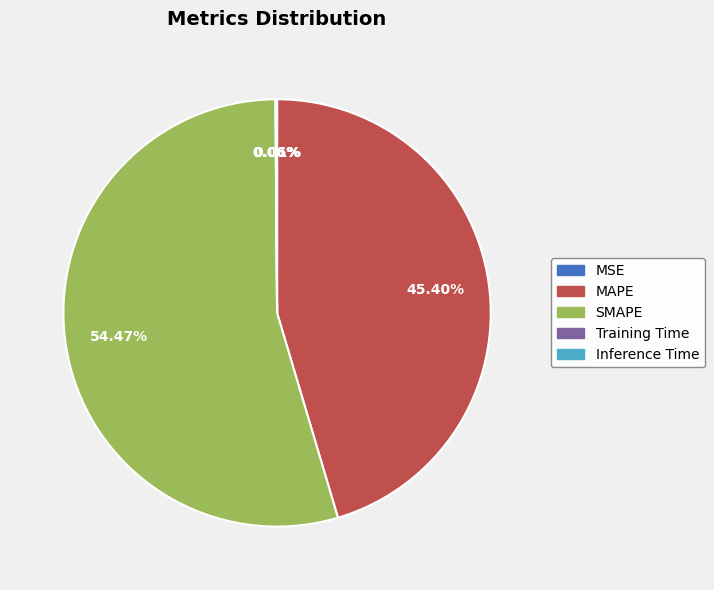

Does MAPE account for over 50% of the chart?

No